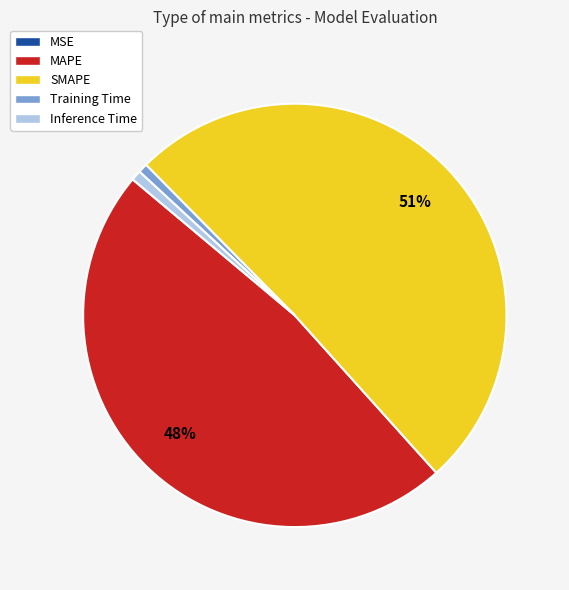

True or false: MAPE accounts for 58% of the total.

False